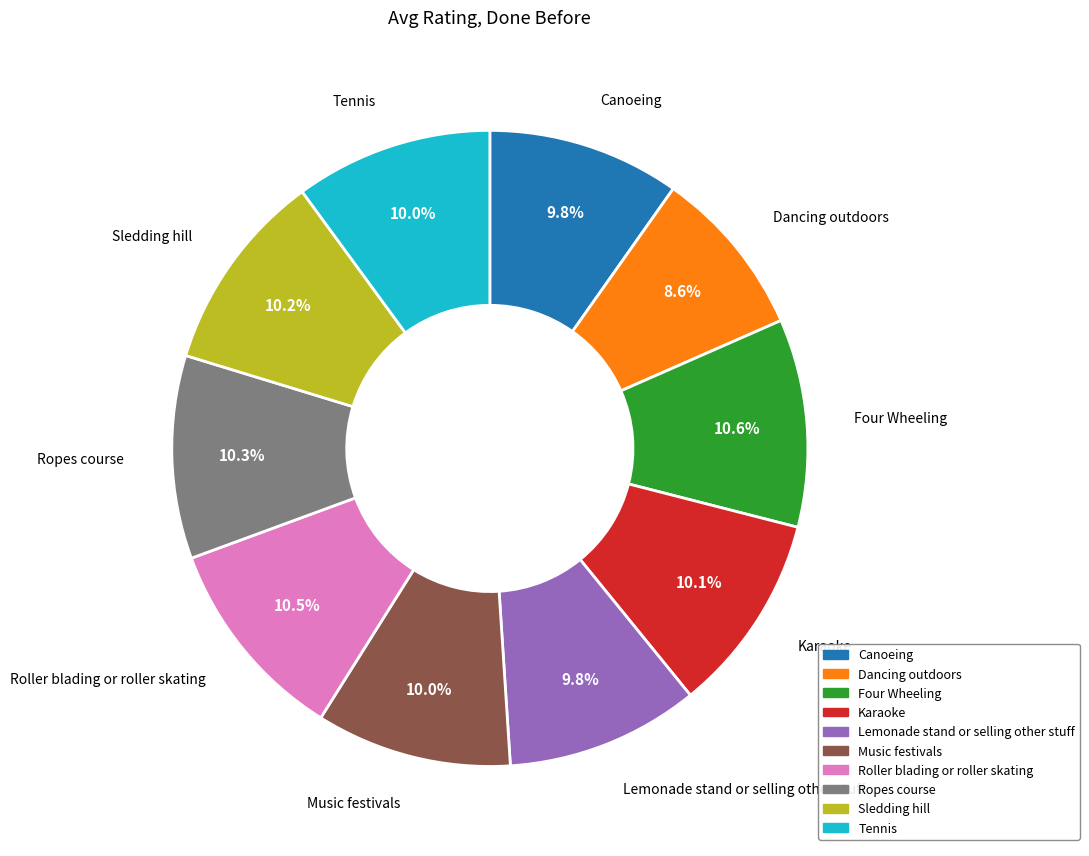

Is there a majority slice in this chart?

No